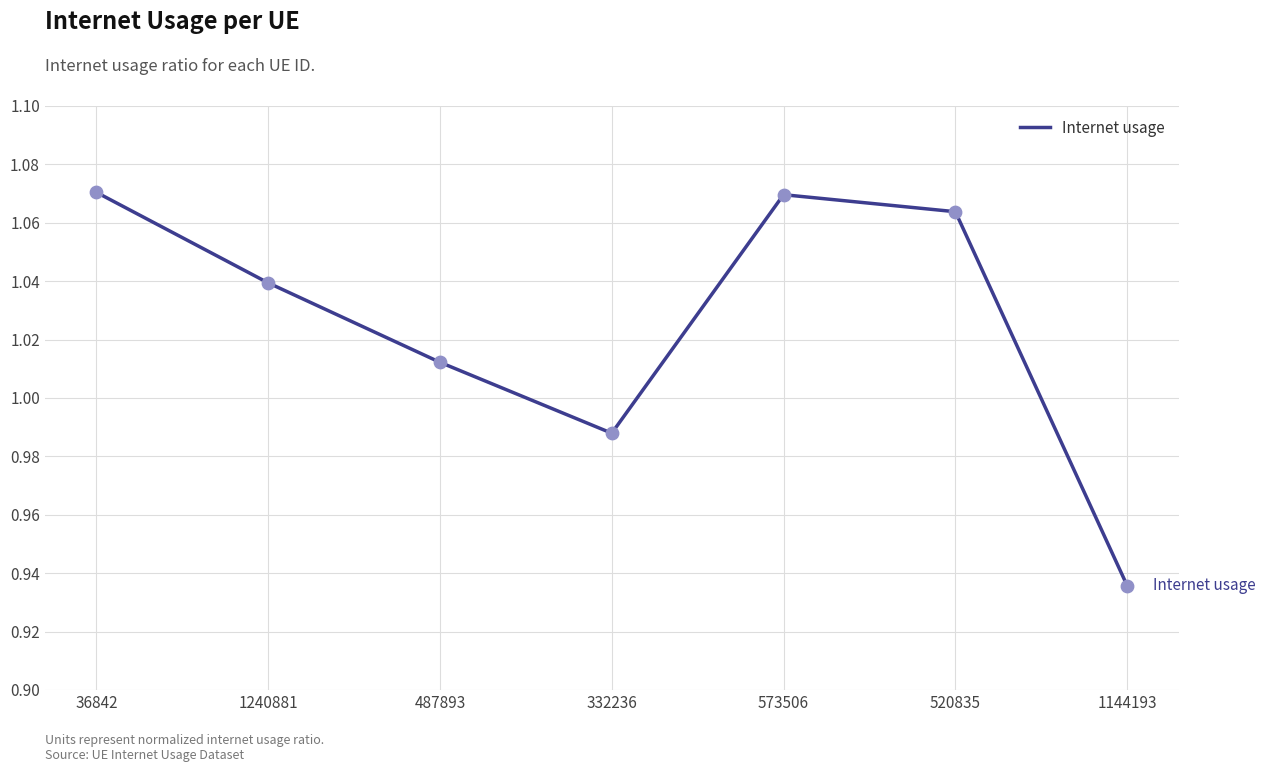

Which has a higher value, 1240881 or 520835?

520835